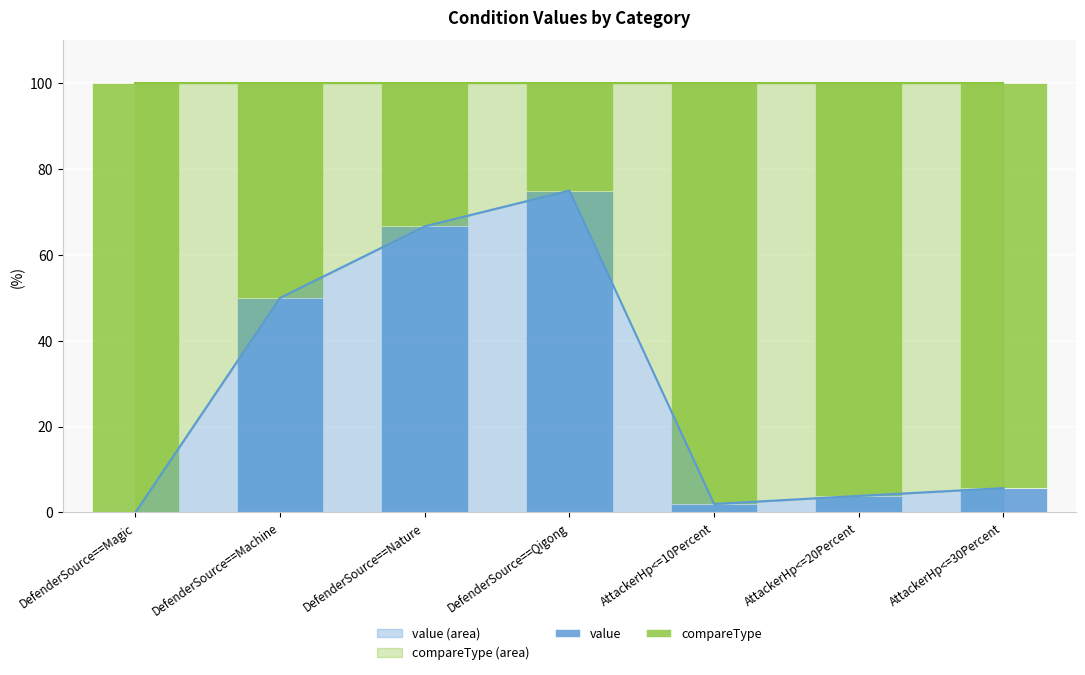

At which label is value (area) closest to 37?

DefenderSource==Machine